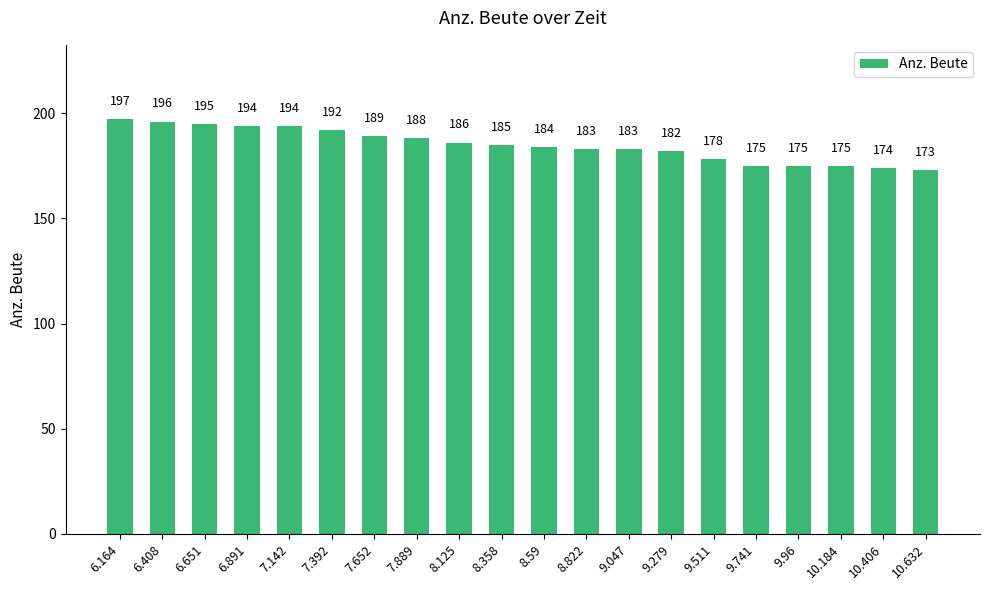

What is the greatest value displayed?

197